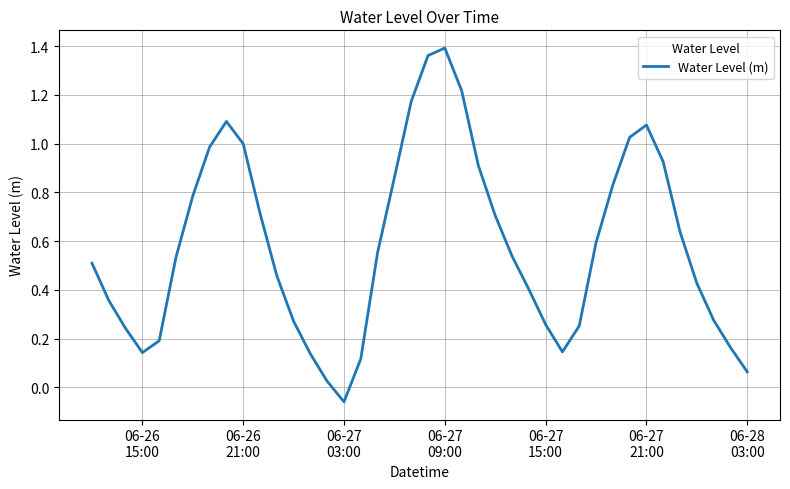

What is the difference between the maximum and minimum values?

1.5